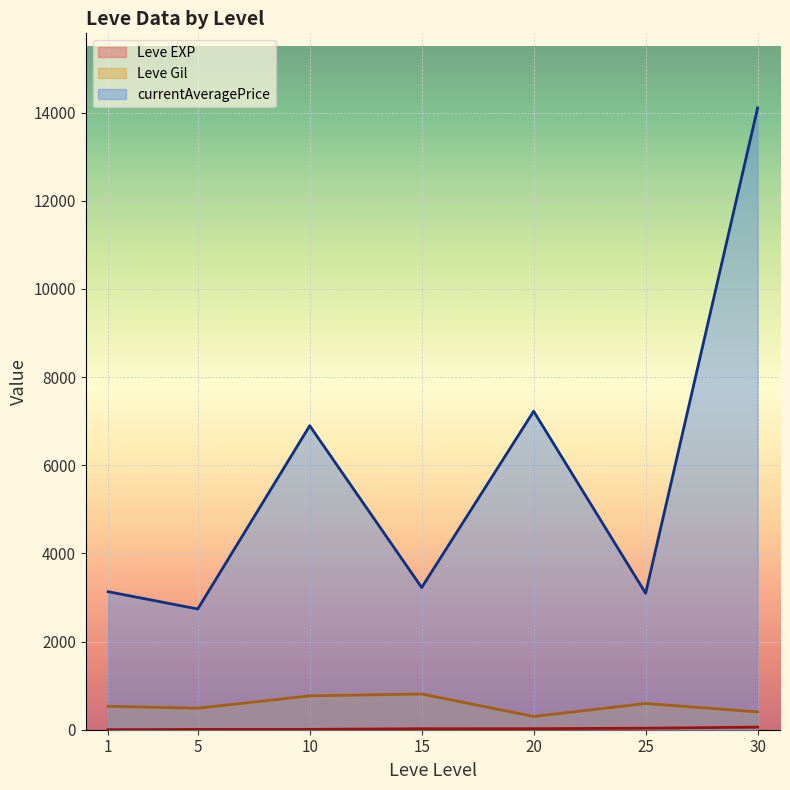

The value of currentAveragePrice at 10 is 6621. True or false?

False